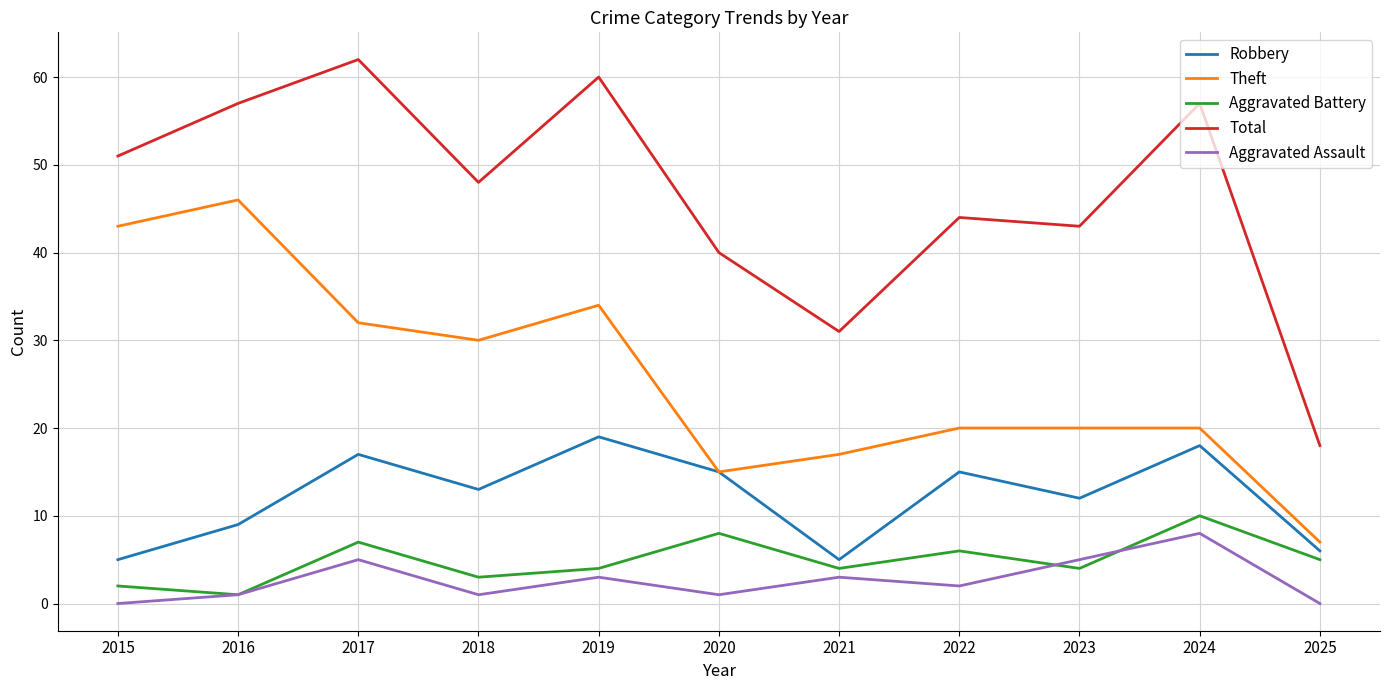

Is it true that Theft equals 46 at 2016?

True